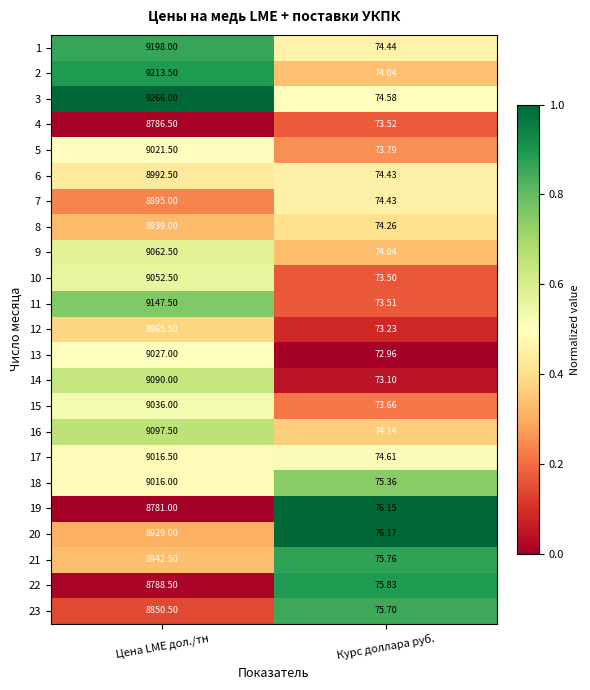

What is the total value across all series at Курс доллара руб.?

1711.2